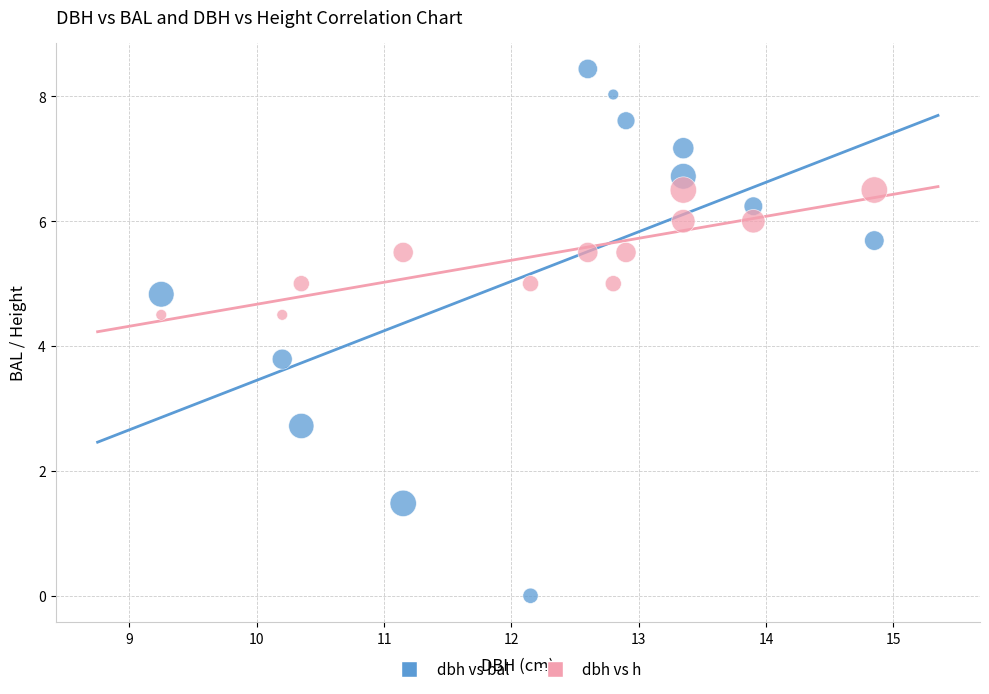

In the dbh vs bal series, what Y value is closest to 4?

3.8